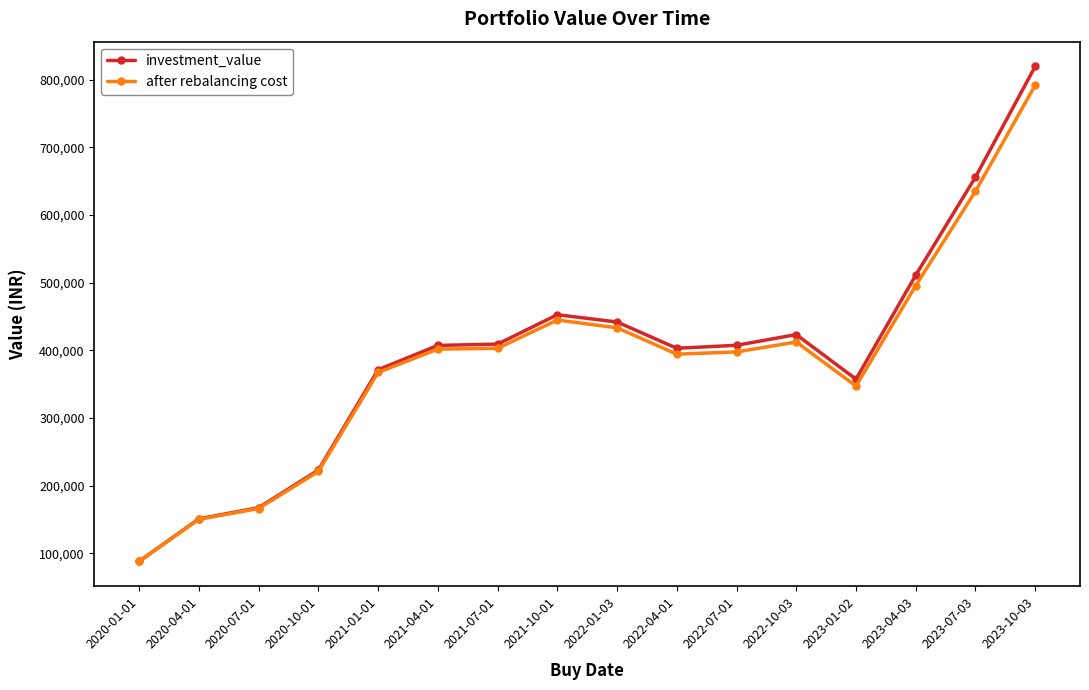

What is the difference between the maximum and minimum values in the after rebalancing cost series?

703449.6